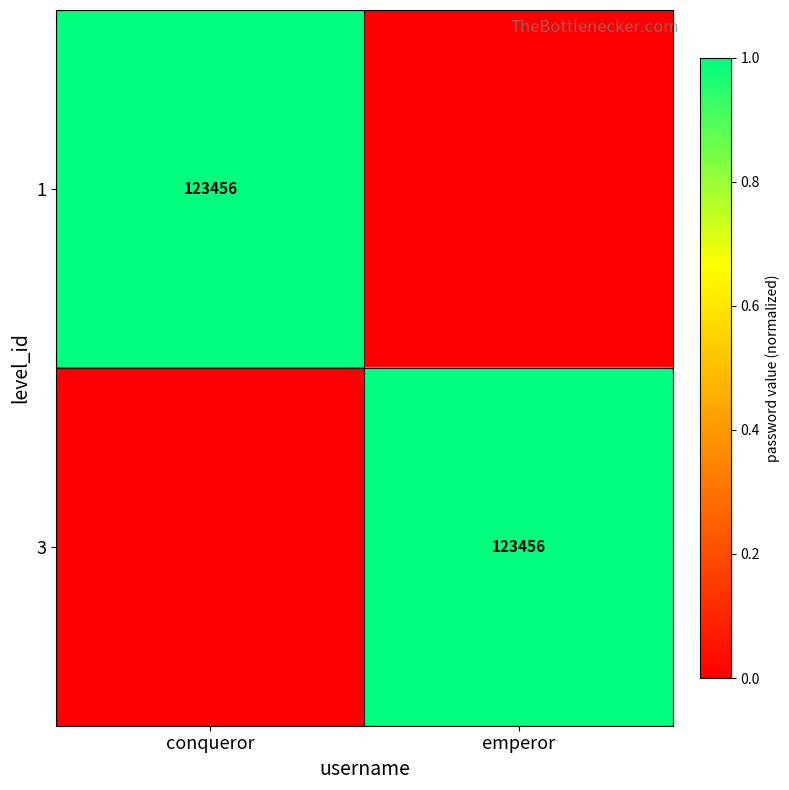

The 3 series shows 27189 at emperor. True or false?

False